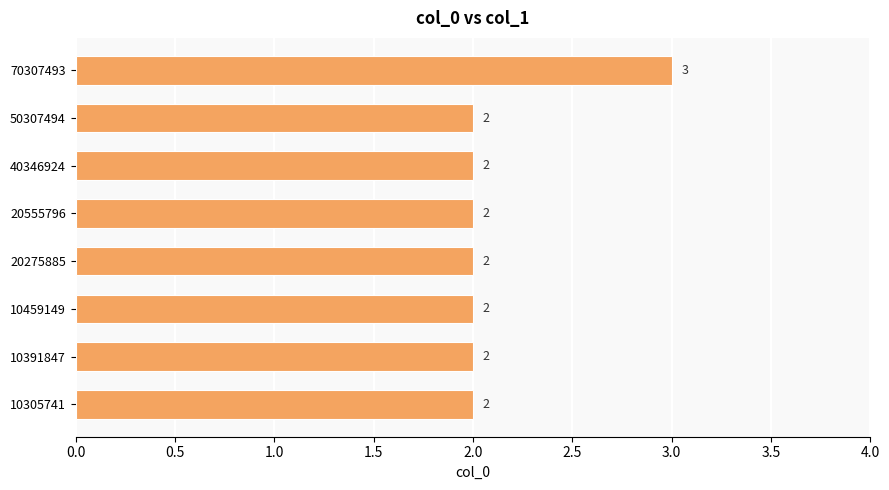

What is the sum of all values?

17